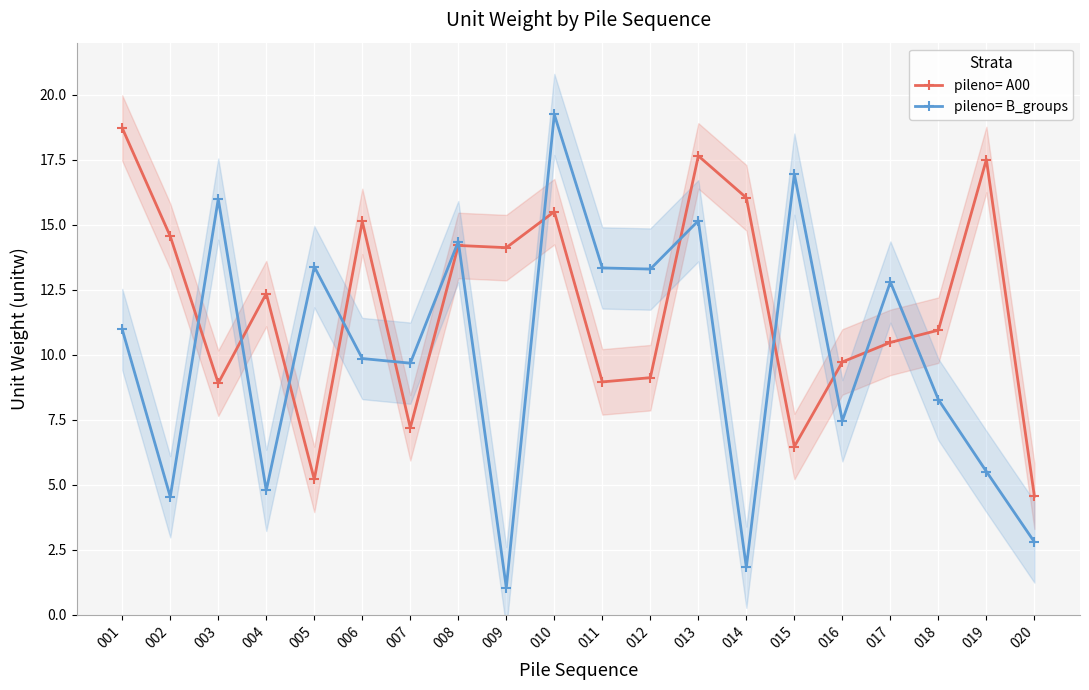

What are all the series names shown in the legend?

pileno= A00, pileno= B_groups